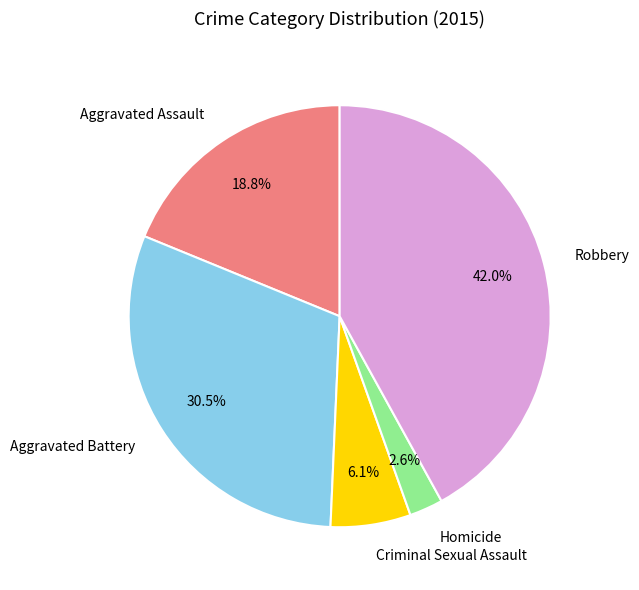

Is there a majority slice in this chart?

No